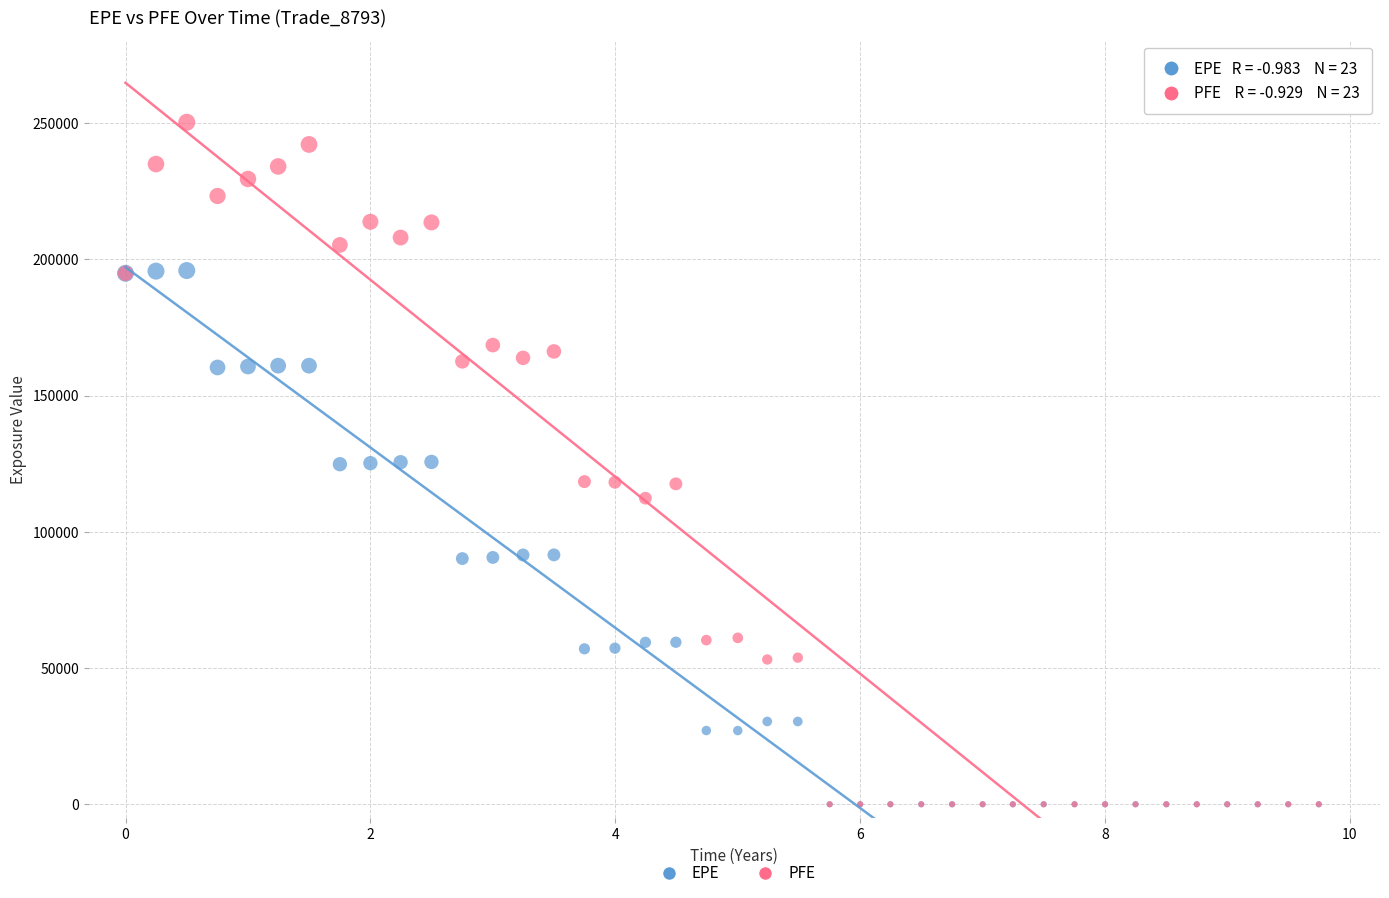

What are all the series names shown in the legend?

EPE, PFE